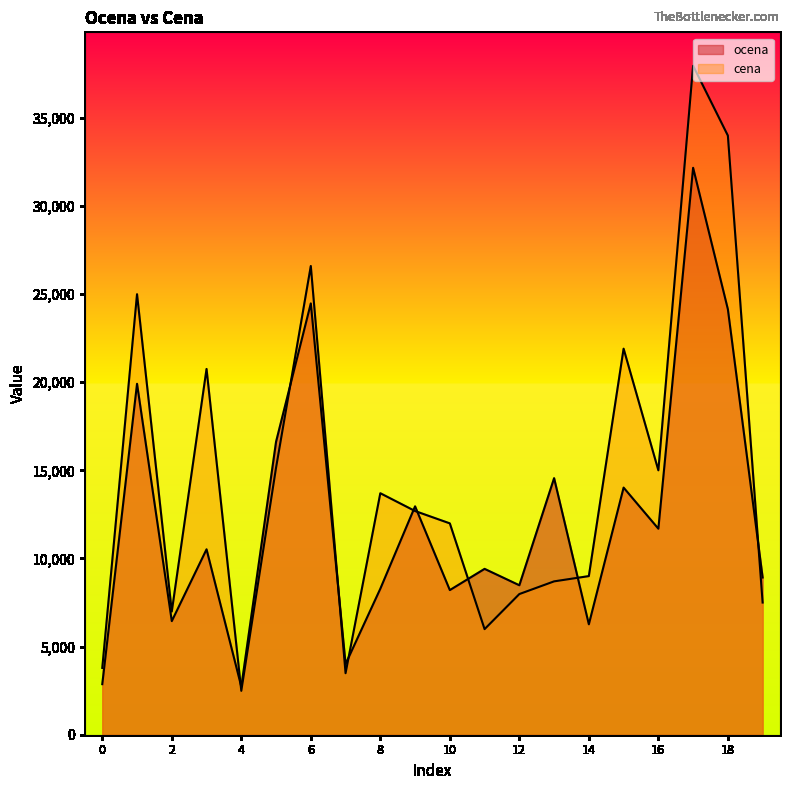

How many times do ocena and cena cross each other?

9